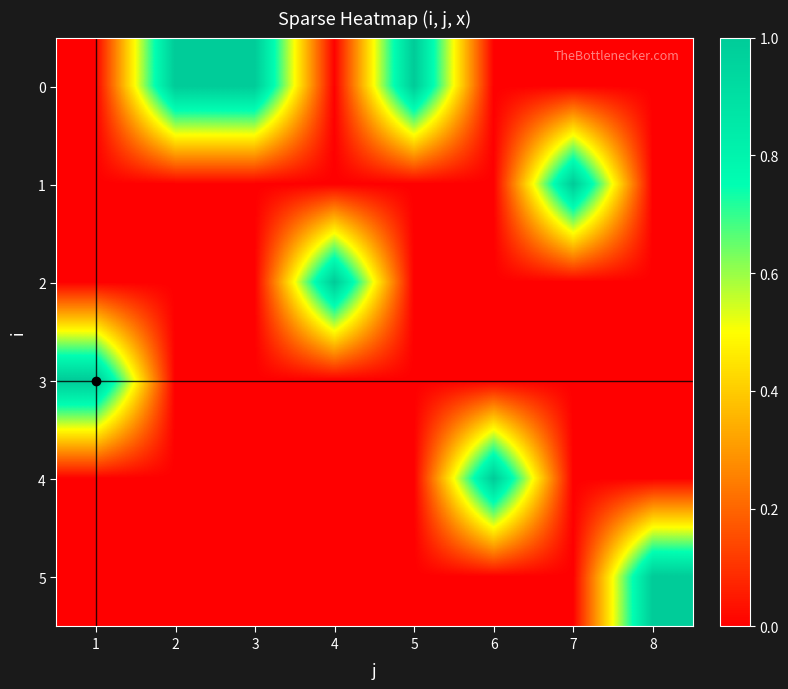

What is the total value across all series at 3?

1